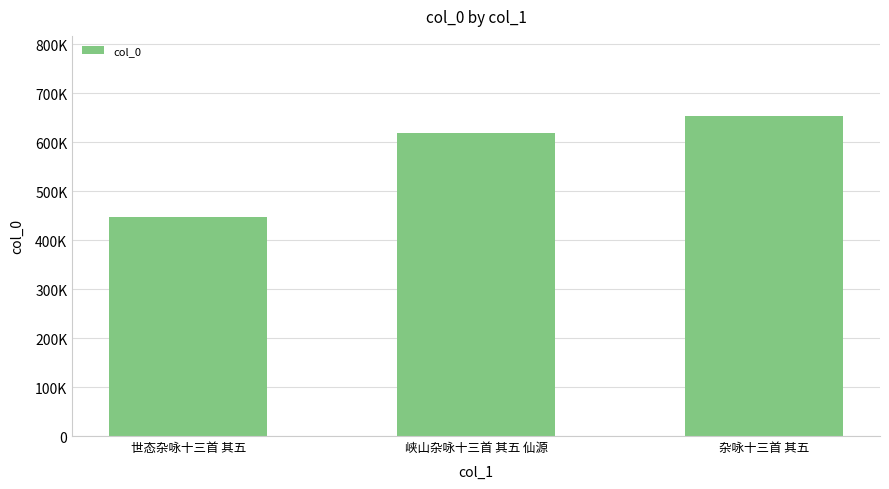

List the labels in order of value, largest first.

杂咏十三首 其五, 峡山杂咏十三首 其五 仙源, 世态杂咏十三首 其五